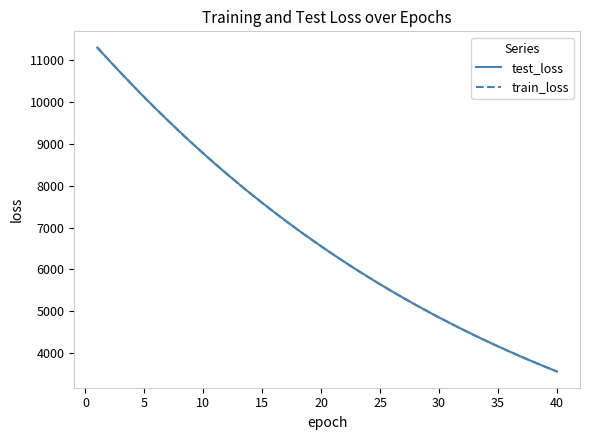

What is the lowest value of the test_loss series?

3568.4